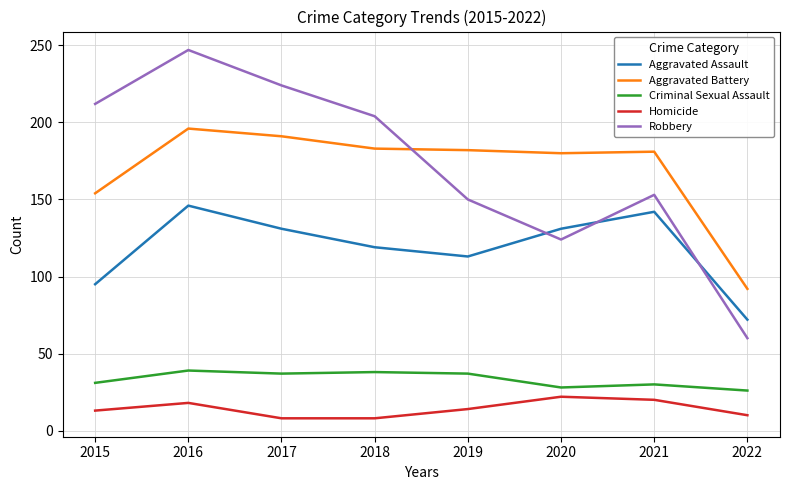

What is the total value across all series at 2020?

485